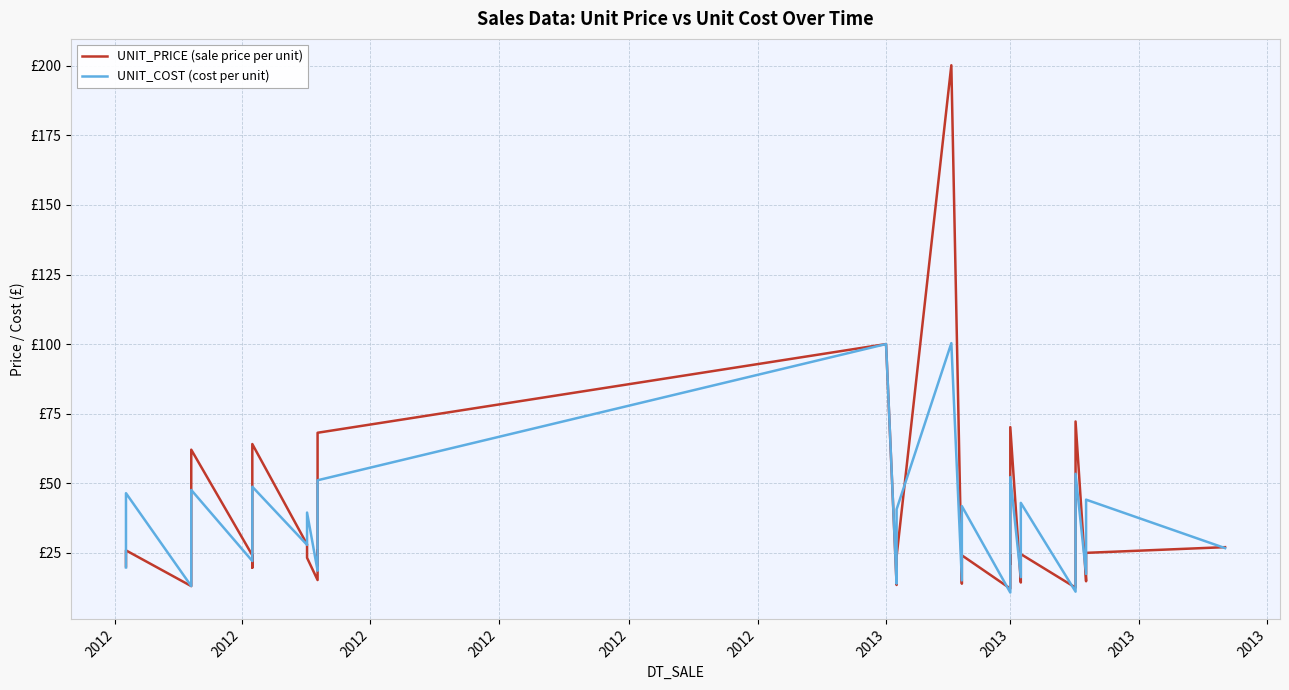

True or false: UNIT_COST (cost per unit) has a value of 19.2 at 24.

False